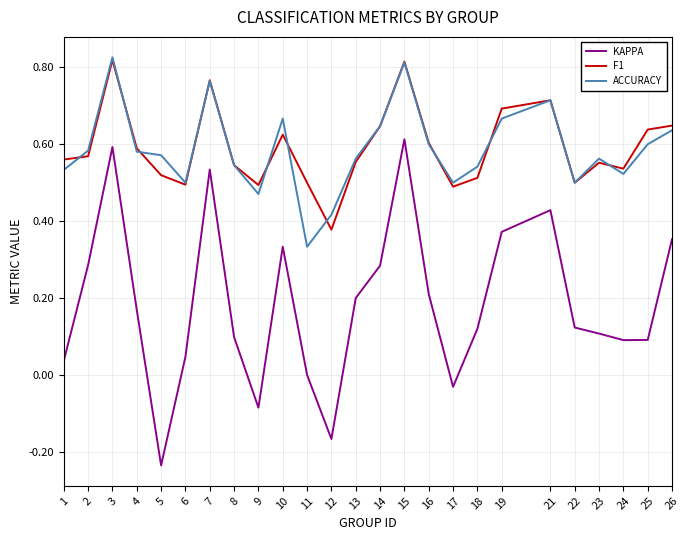

Which series has the largest range (max minus min)?

KAPPA